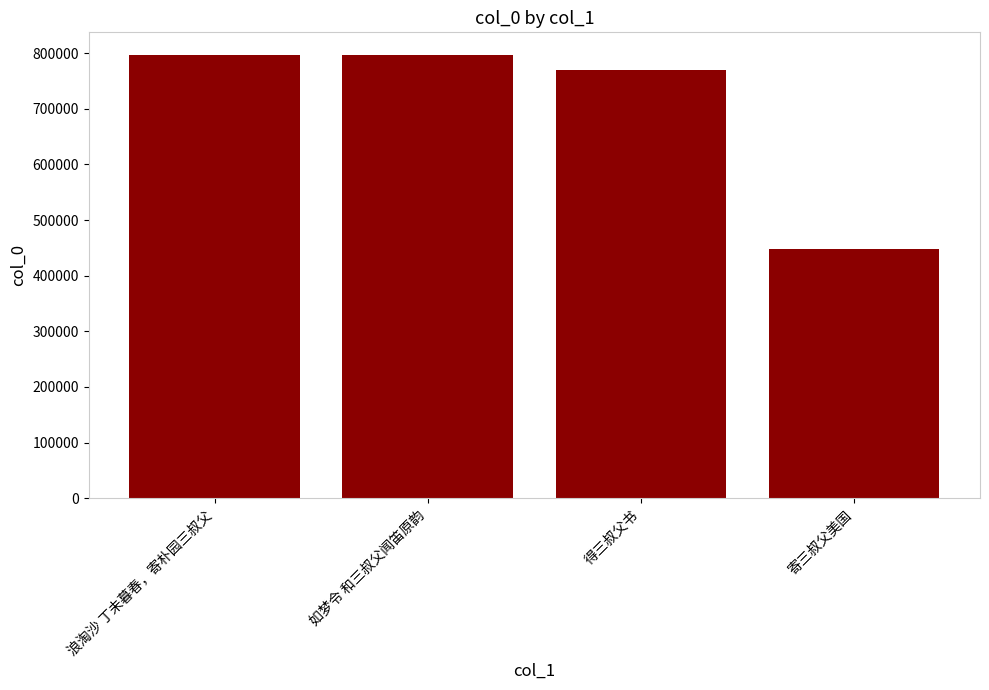

What is the smallest value displayed?

448753